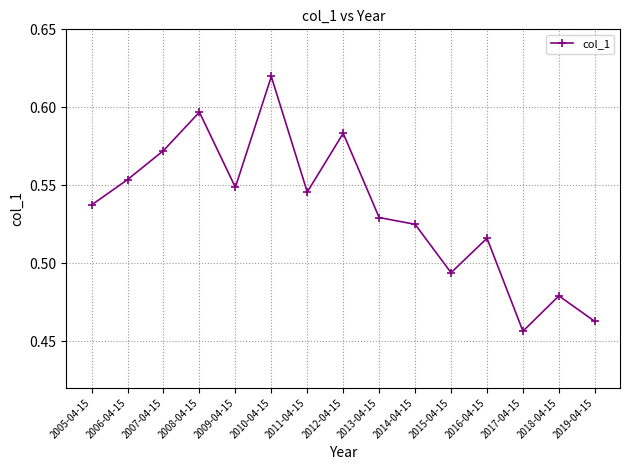

At which category does the chart reach its peak across all series?

2010-04-15